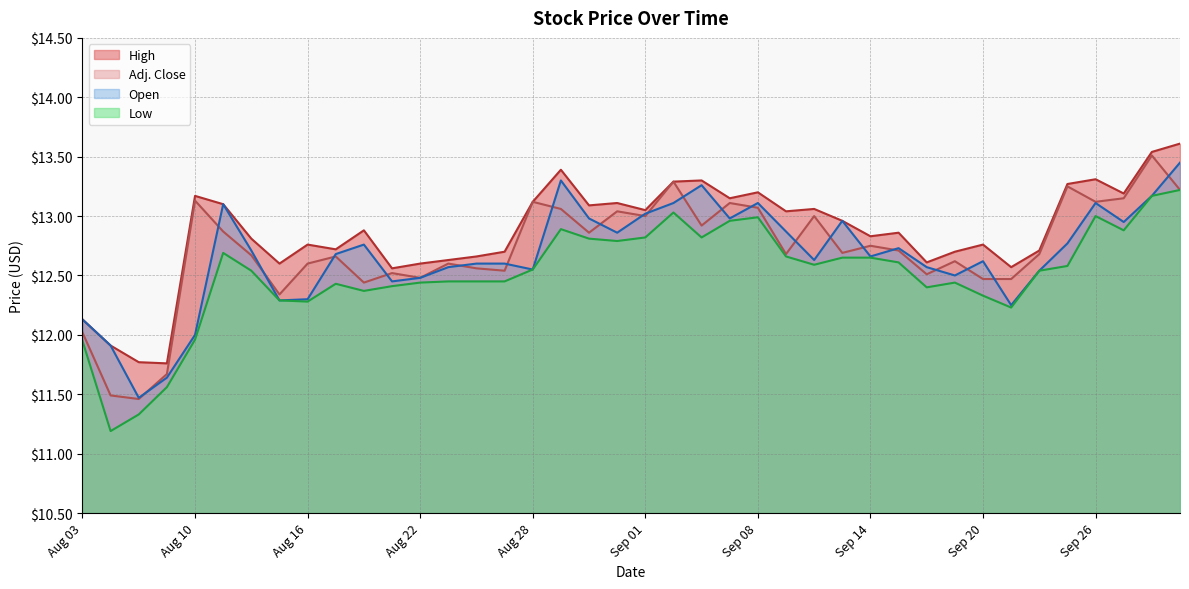

At Aug 31, list the series in order from largest to smallest.

High, Adj. Close, Open, Low